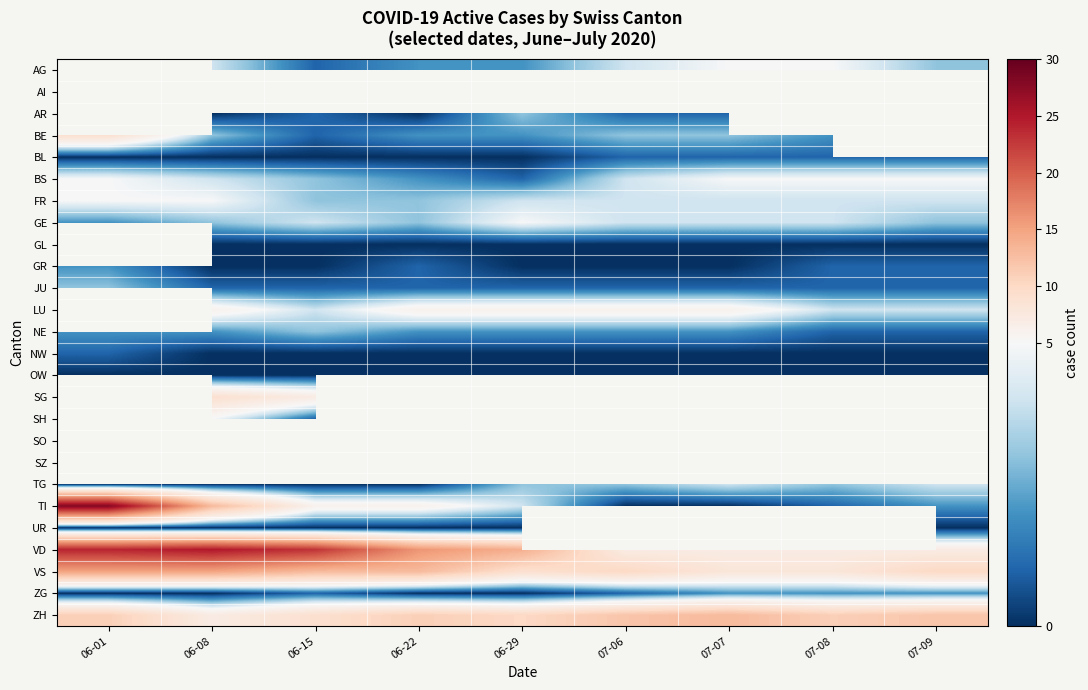

True or false: TI has a value of 9.1 at 06-08.

False